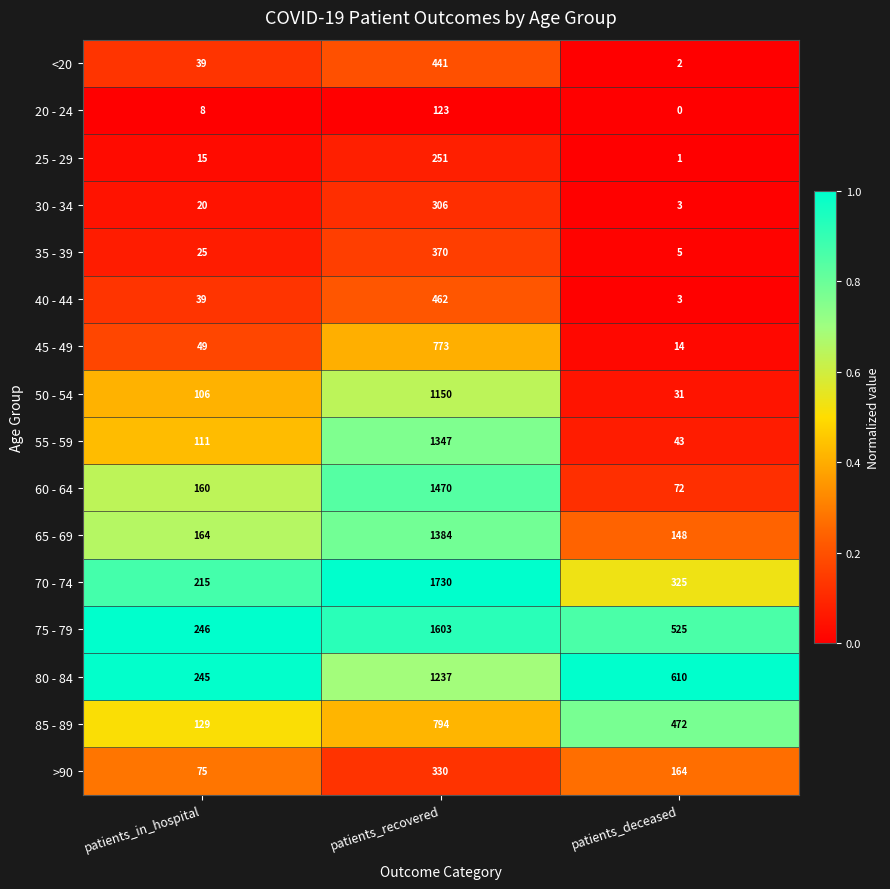

How many series are shown in this chart?

16